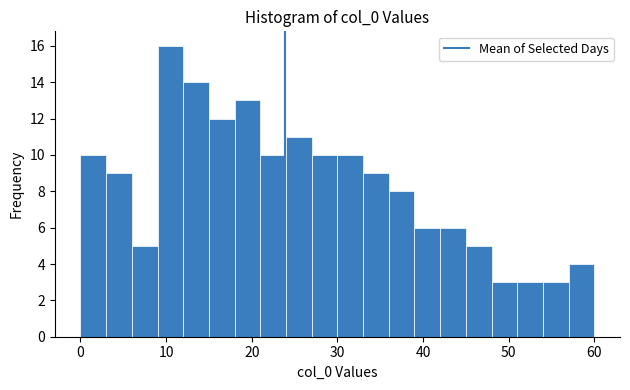

Around what value on the x-axis is the tallest bar? Give the approximate position of its centre, as read against the axis.

11